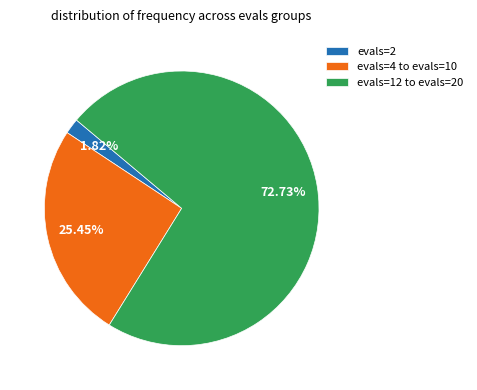

What is the largest slice in the pie chart?

evals=12 to evals=20